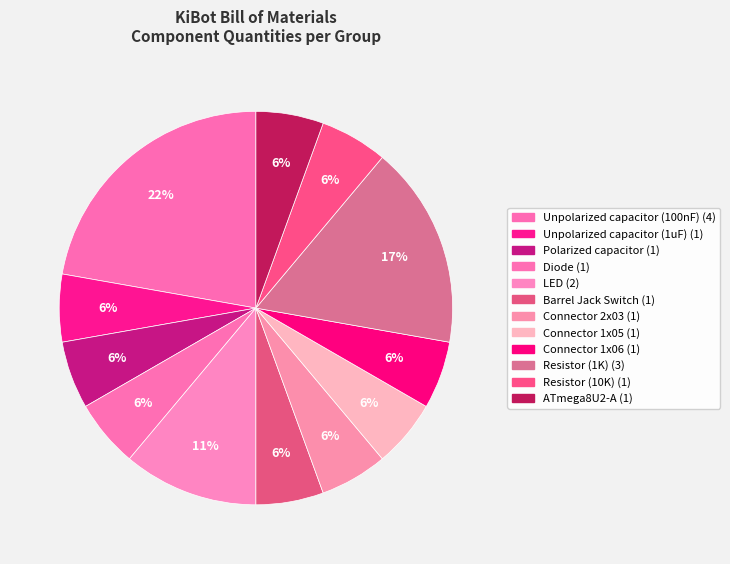

Rank the categories by value from lowest to highest.

Unpolarized capacitor (1uF), Polarized capacitor, Diode, Barrel Jack Switch, Connector 2x03, Connector 1x05, Connector 1x06, Resistor (10K), ATmega8U2-A, LED, Resistor (1K), Unpolarized capacitor (100nF)